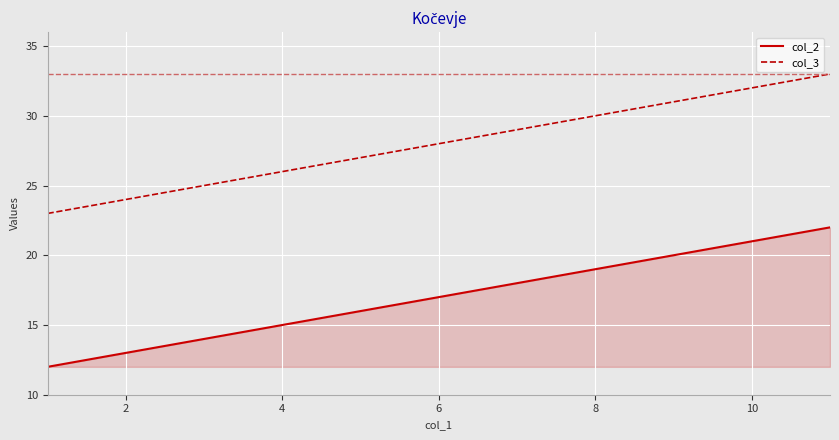

What is the difference between the second highest and second lowest values in the col_2 series?

8